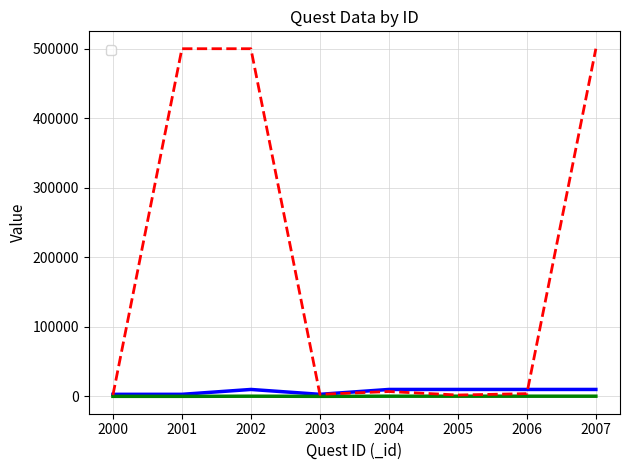

How many _exp values are between 100 and 300?

8